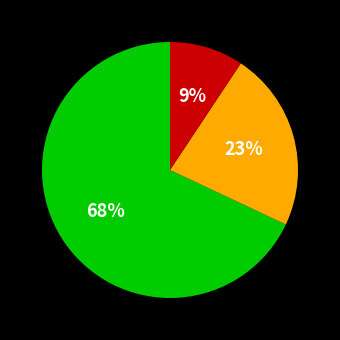

To the nearest percent, what is the average slice percentage?

33%